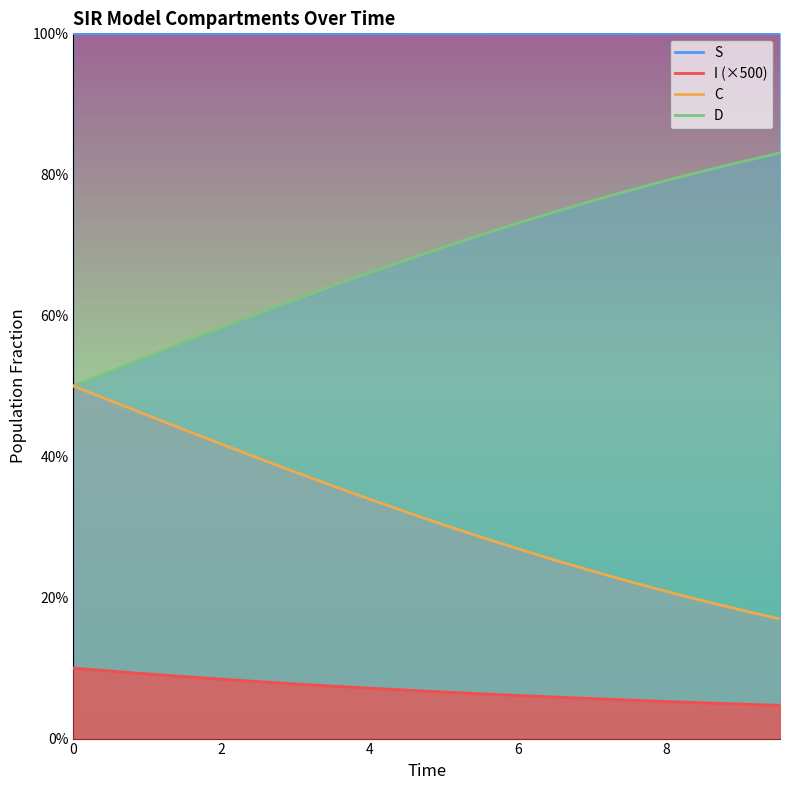

How many categories are shown in the chart?

20